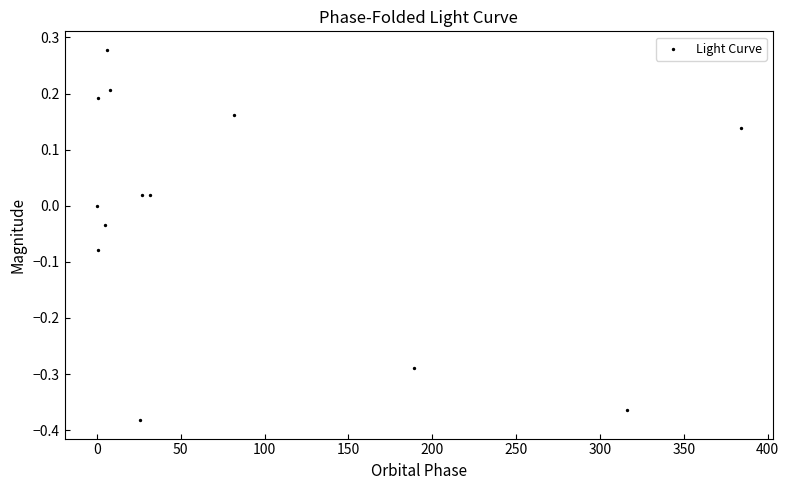

What is the range of X values (max minus min)?

383.9